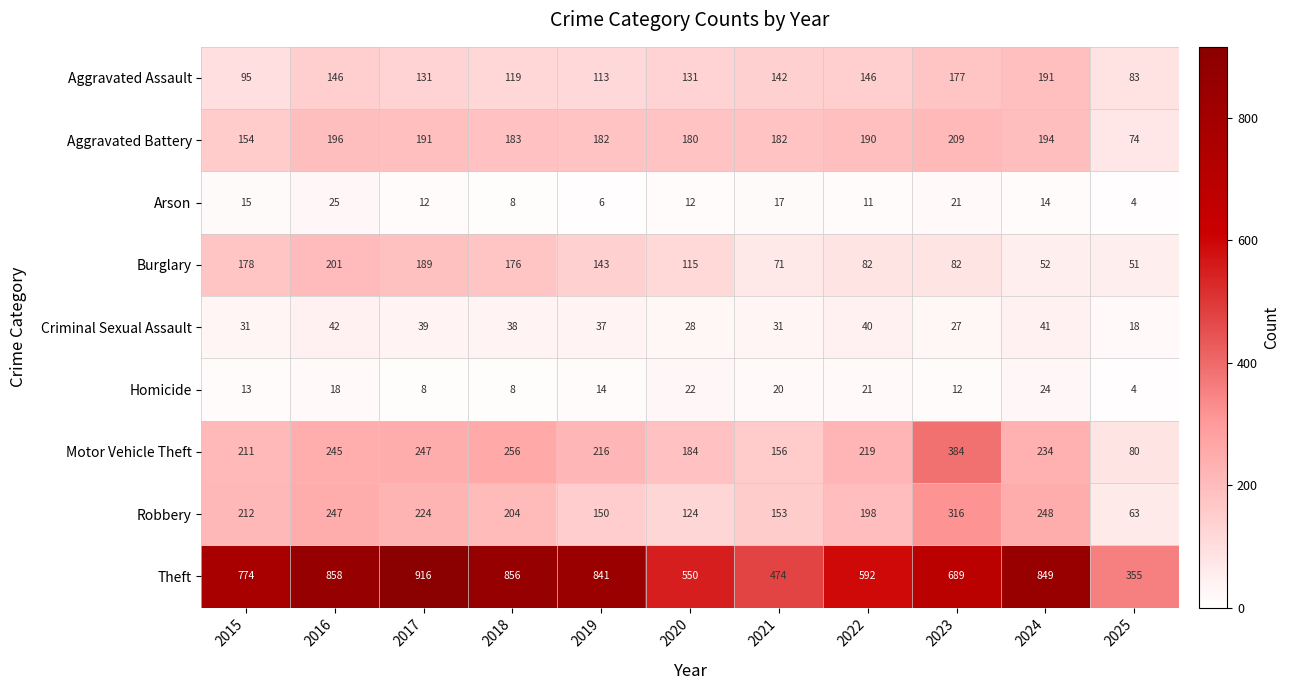

At how many categories does at least one series exceed 229?

11